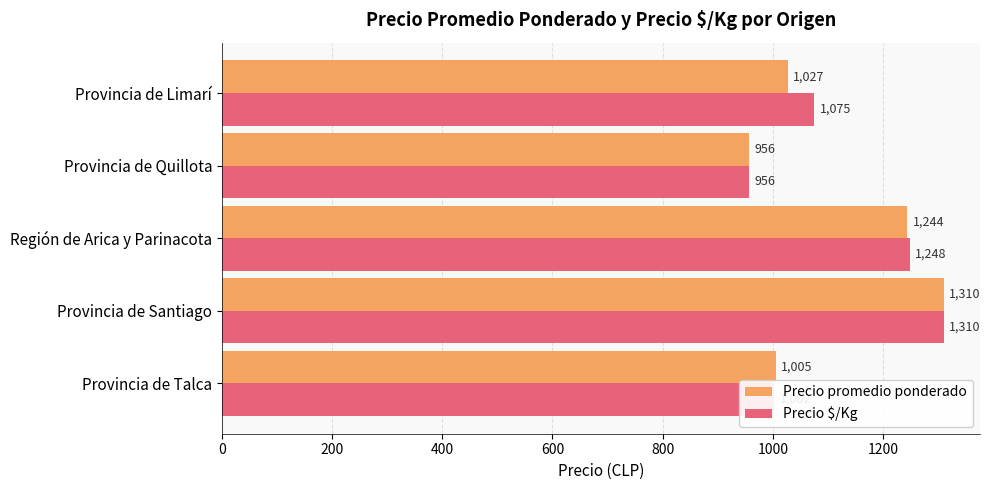

At which category is the sum across all series the highest?

Provincia de Santiago